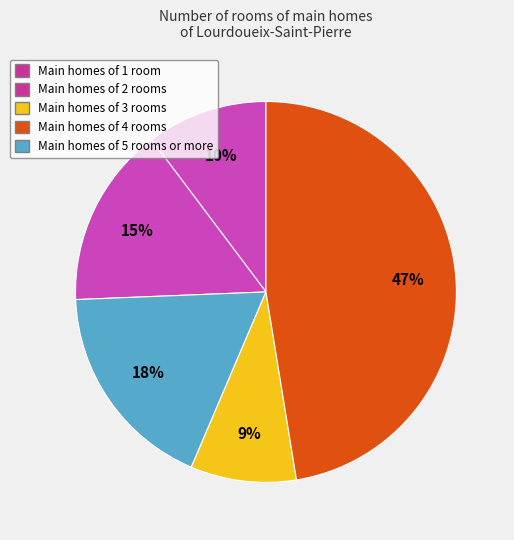

How many slices are in this pie chart?

5